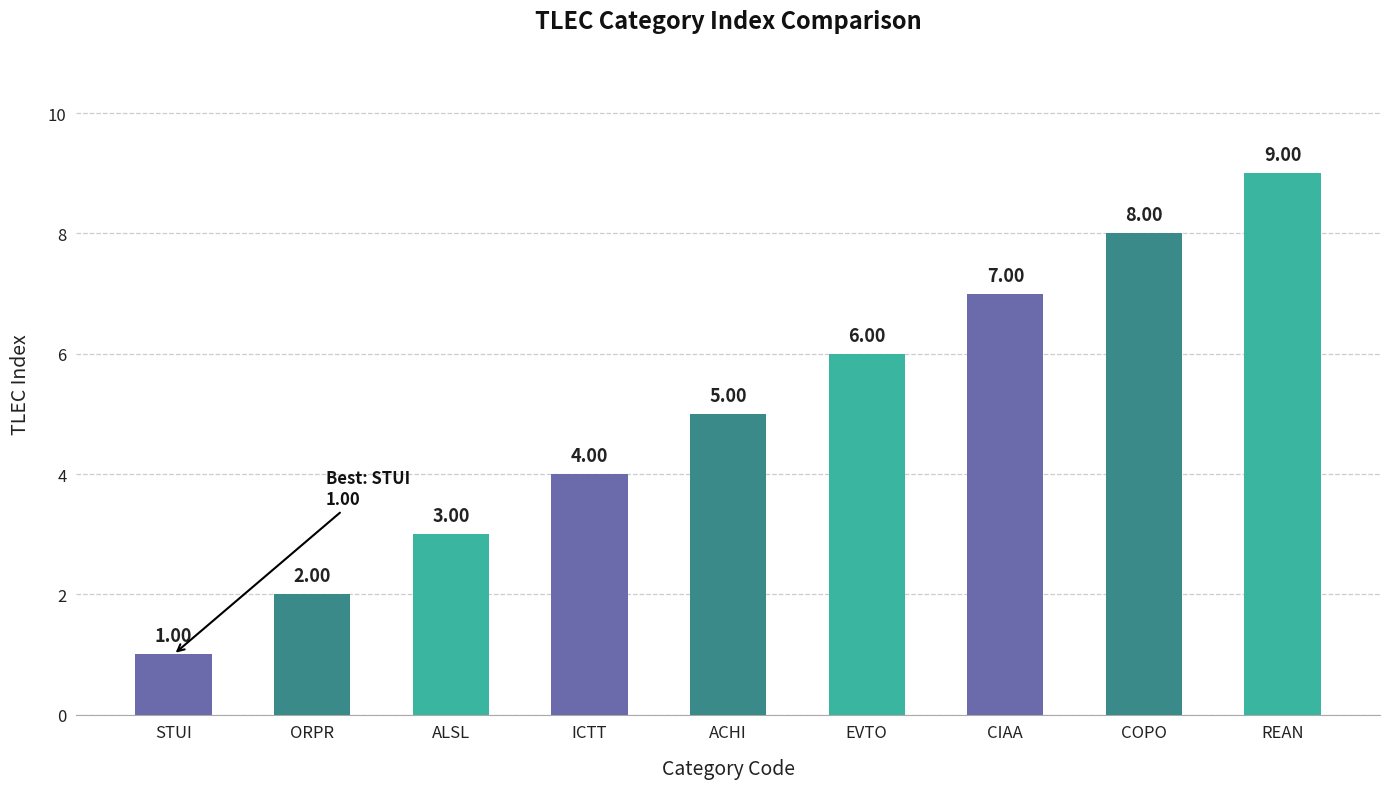

True or false: the data shows 4 at REAN.

False